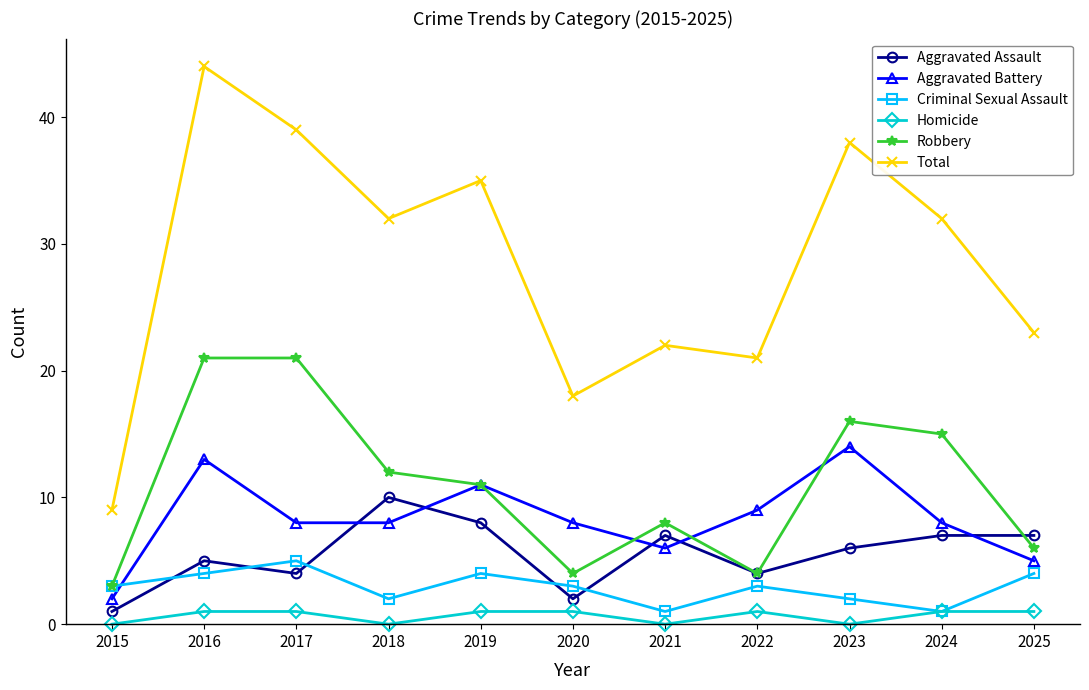

Where is the first local maximum for Criminal Sexual Assault?

2017